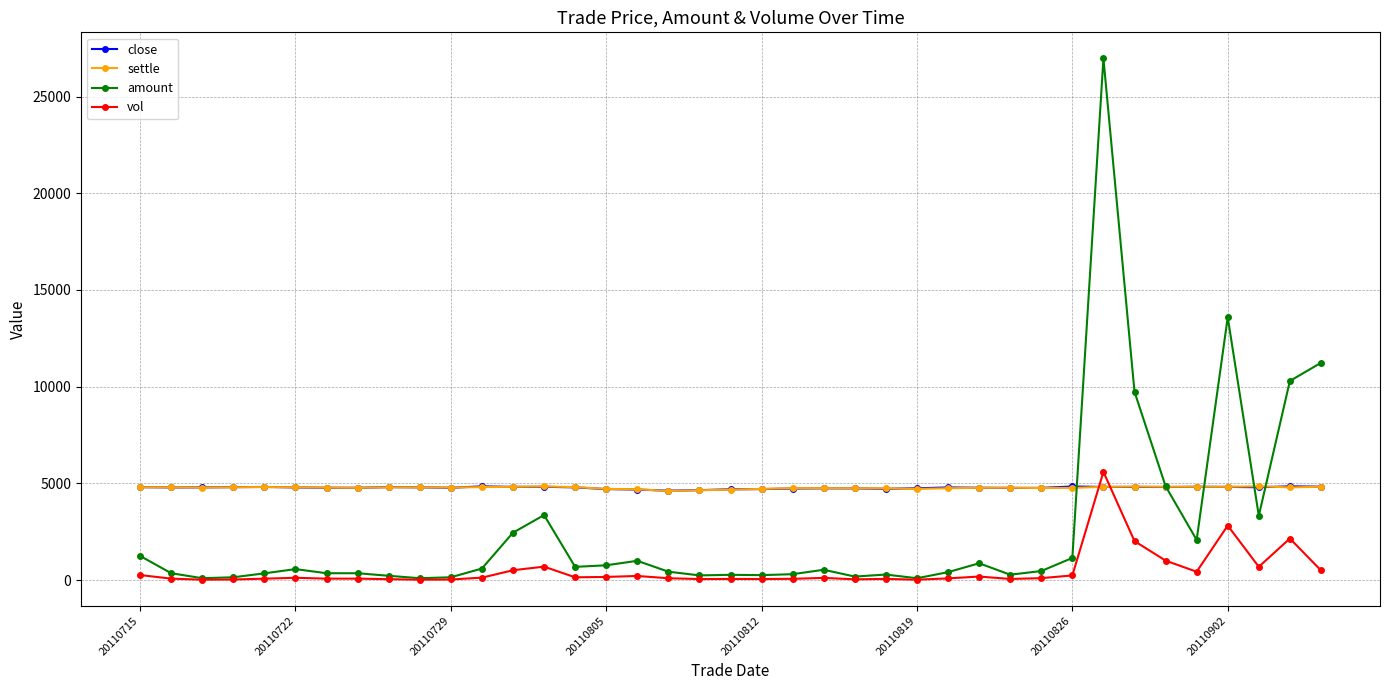

True or false: settle and amount intersect in this chart.

True